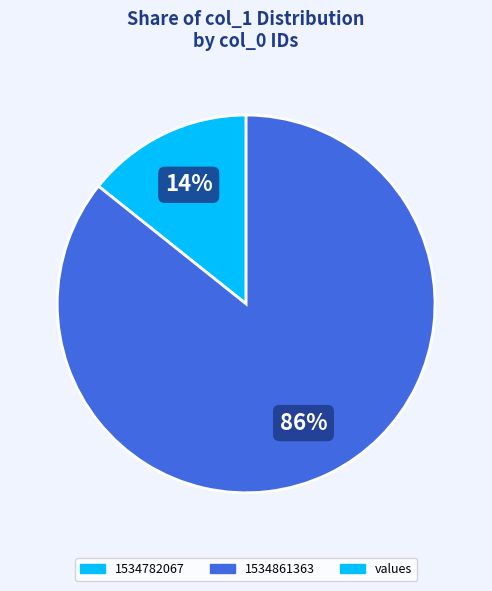

To the nearest percent, what is the average slice percentage?

50%